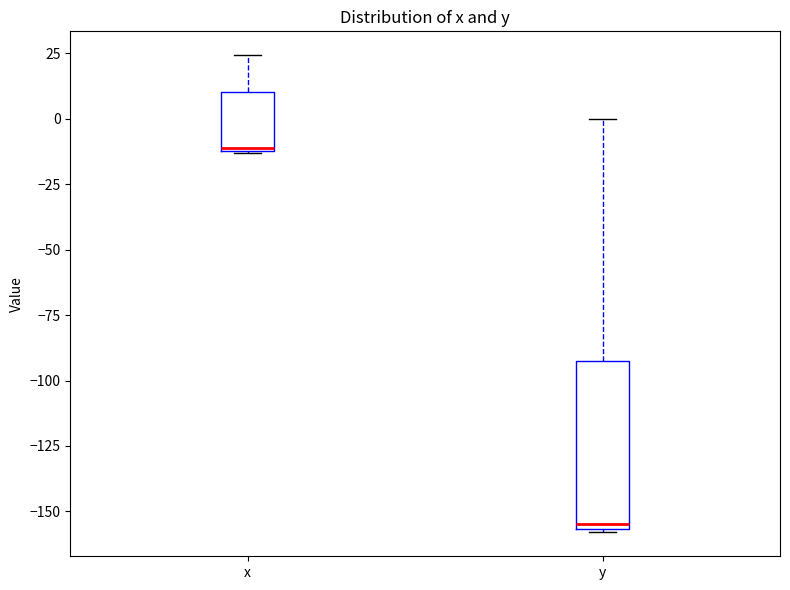

Reading left to right, transcribe this box plot: for each box, give where its median line is, the range the box spans, and where its two whiskers end, as read against the y-axis. The values are not printed on the chart, so give them approximately, as read against the axis.

x: median -10, box -10 to 10, whiskers -15 to 25
y: median -155 (just above the box's lower edge), box -155 to -90, whiskers -160 to 0